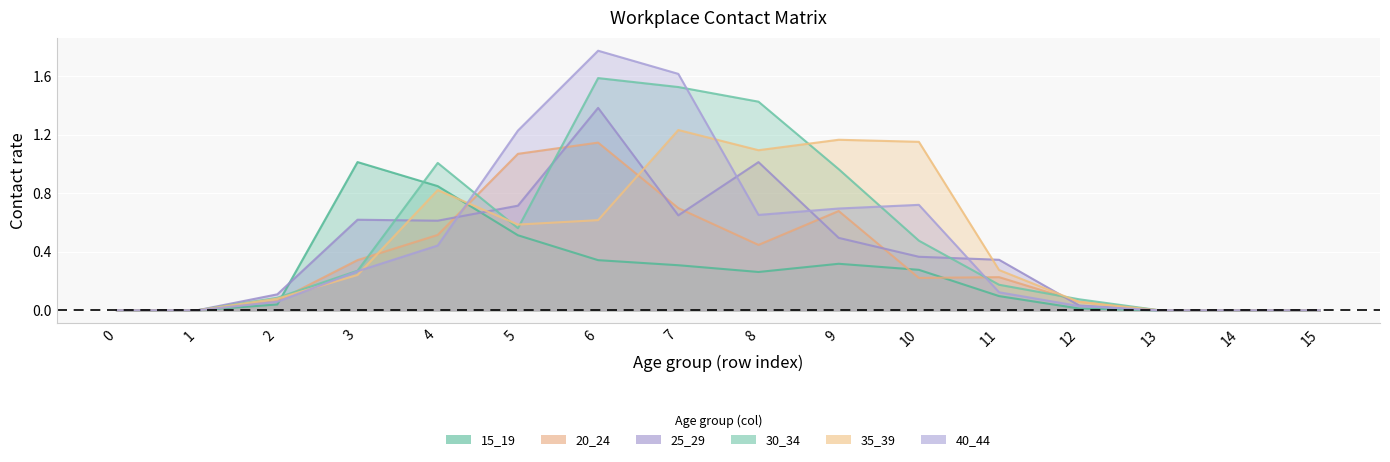

How many lines are shown in the chart?

6